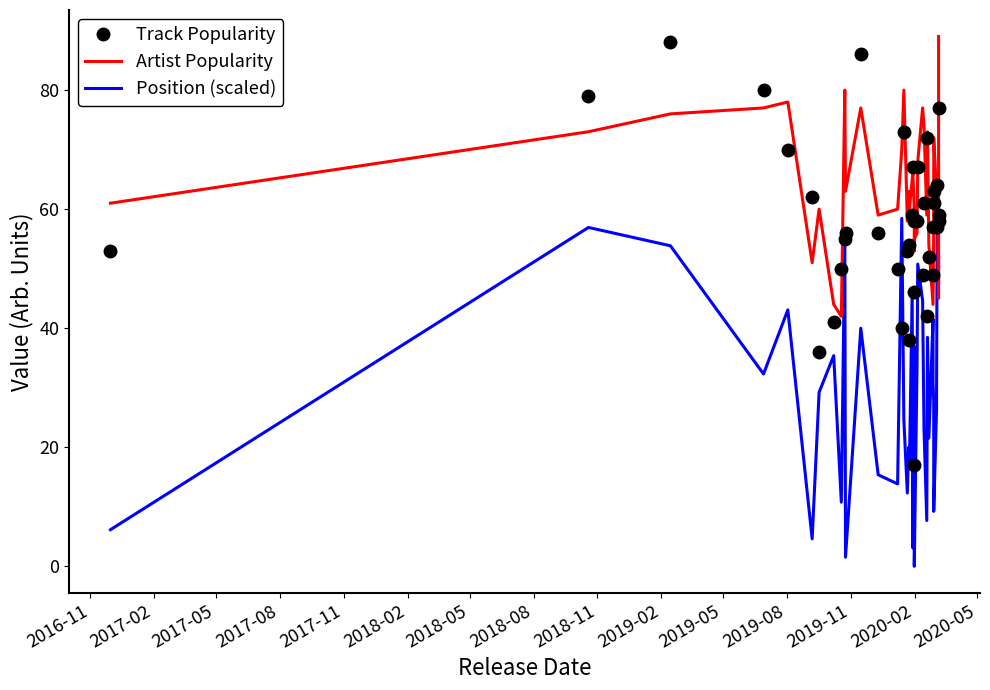

What are all the series names shown in the legend?

Track Popularity, Artist Popularity, Position (scaled)